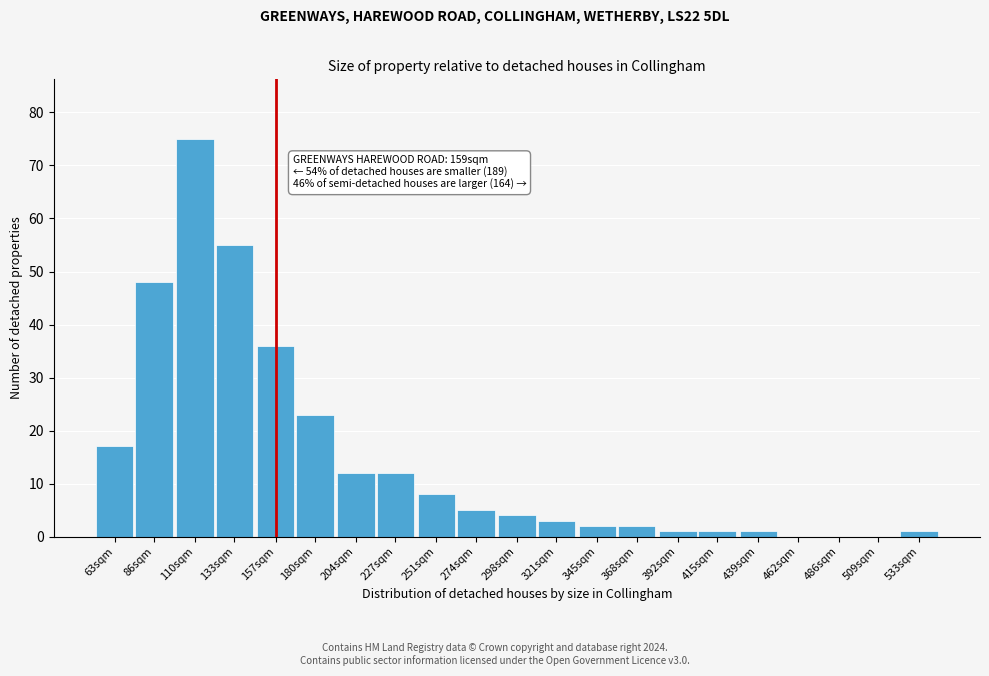

Reading left to right, what are all the values shown in this chart?

63sqm=17	86sqm=48	110sqm=75	133sqm=55	157sqm=36	180sqm=23	204sqm=12	227sqm=12	251sqm=8	274sqm=5	298sqm=4	321sqm=3	345sqm=2	368sqm=2	392sqm=1	415sqm=1	439sqm=1	462sqm=0	486sqm=0	509sqm=0	533sqm=1